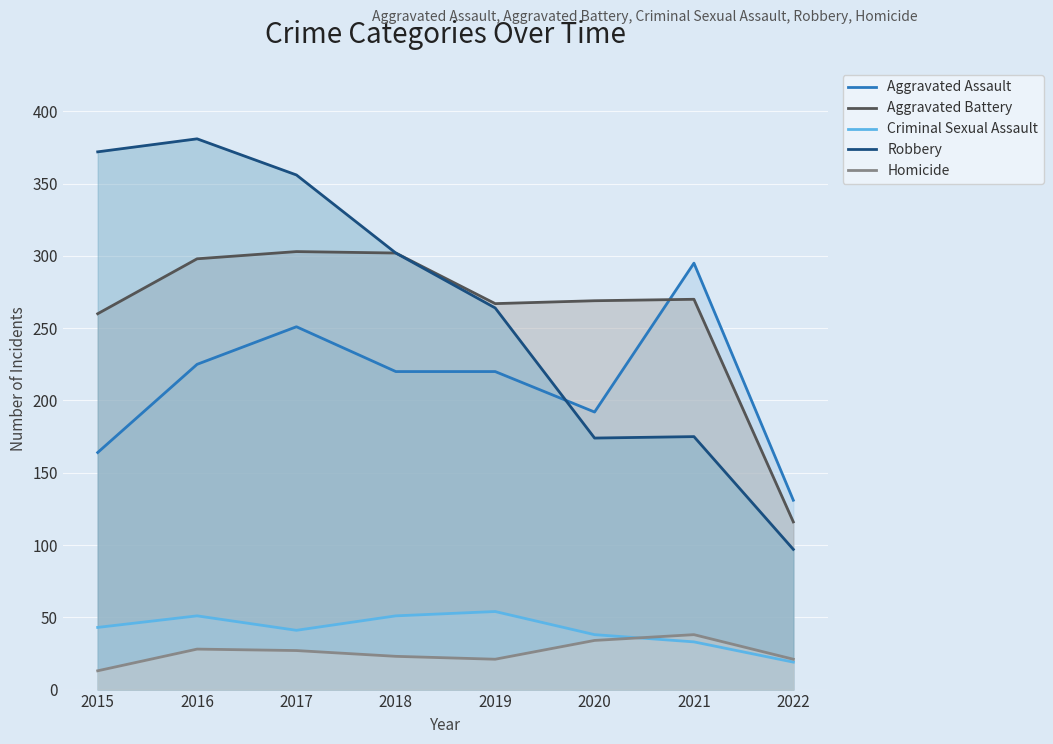

True or false: Homicide and Aggravated Assault intersect in this chart.

False